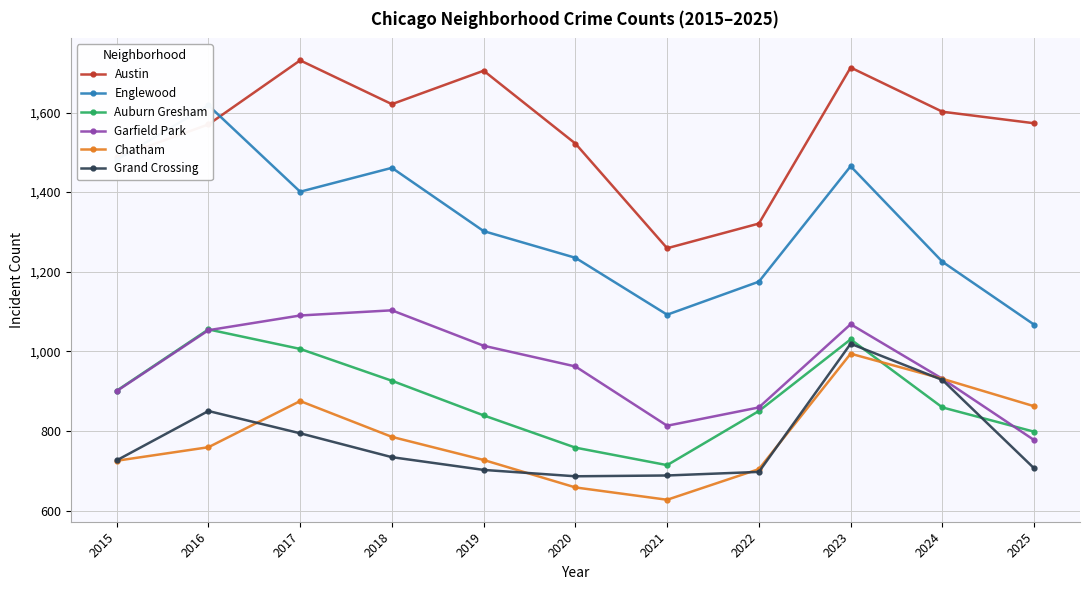

Which category has the highest value in the Garfield Park series?

2018